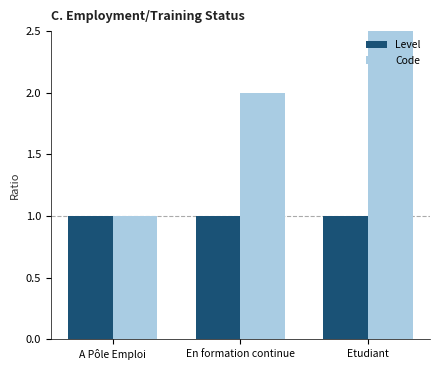

Which category has the highest value in the Code series?

Etudiant